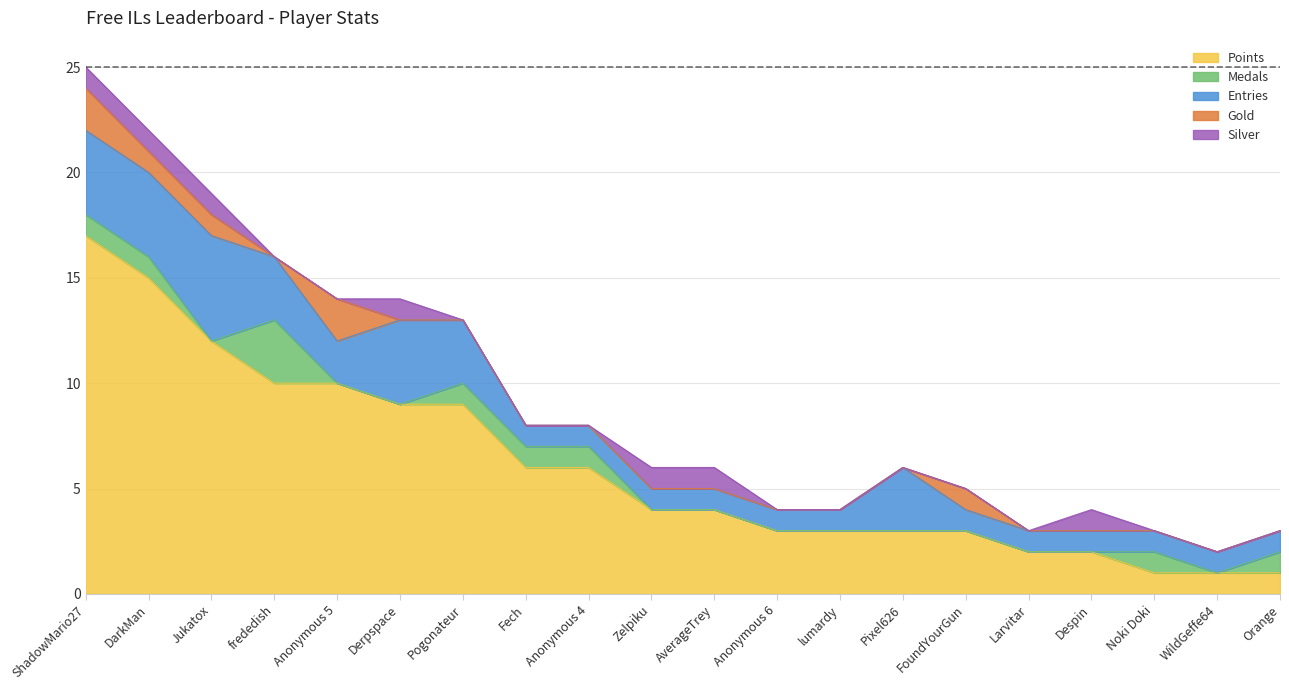

What position from the left is Anonymous 5?

5